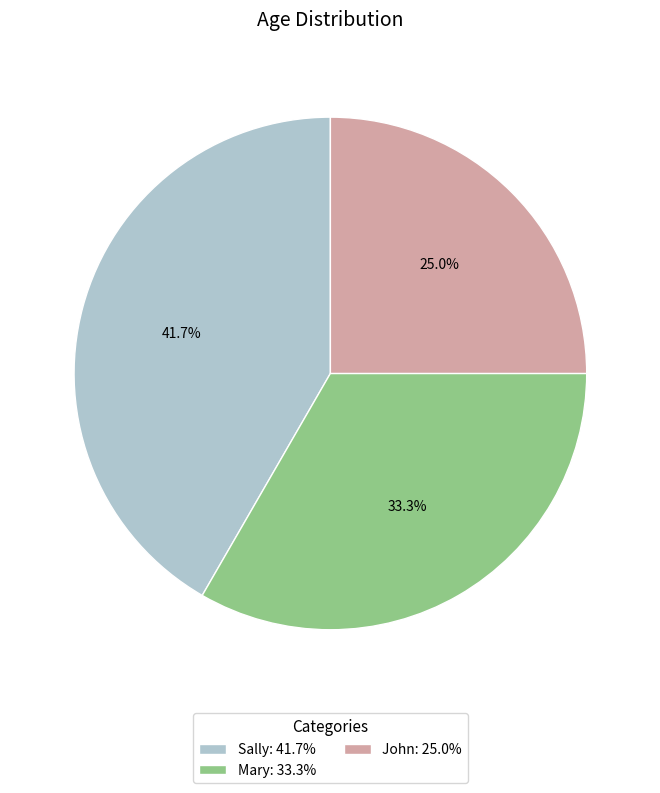

To the nearest percent, what portion does Mary represent?

33%